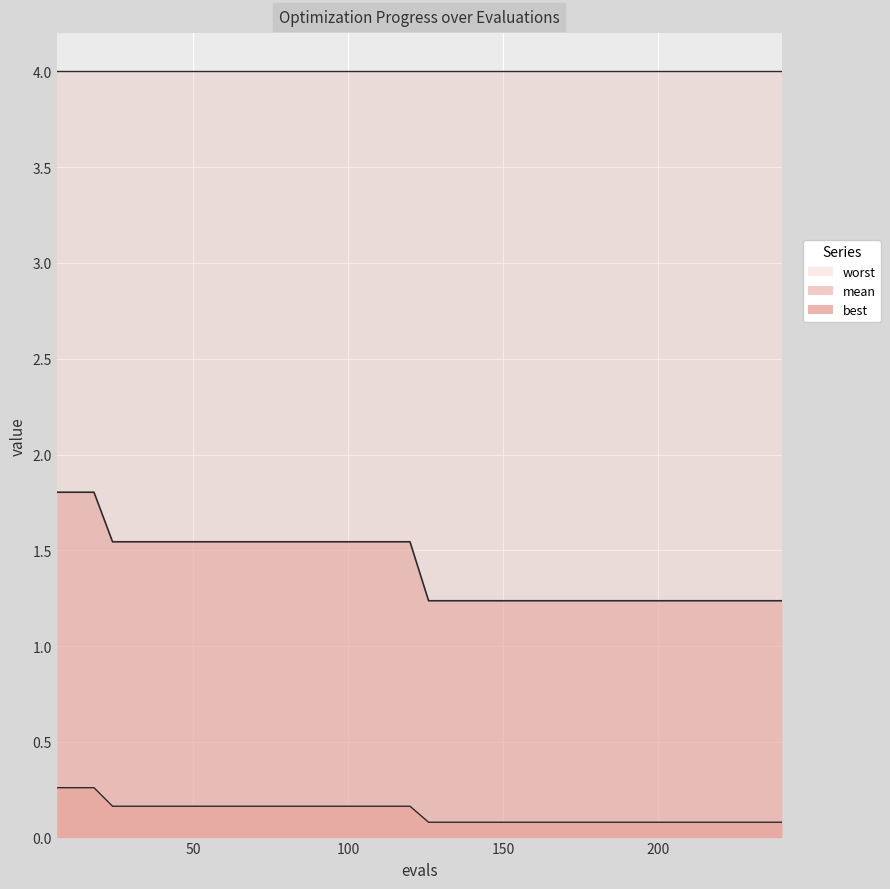

What is the value of the best point at the 3rd from the left?

0.3